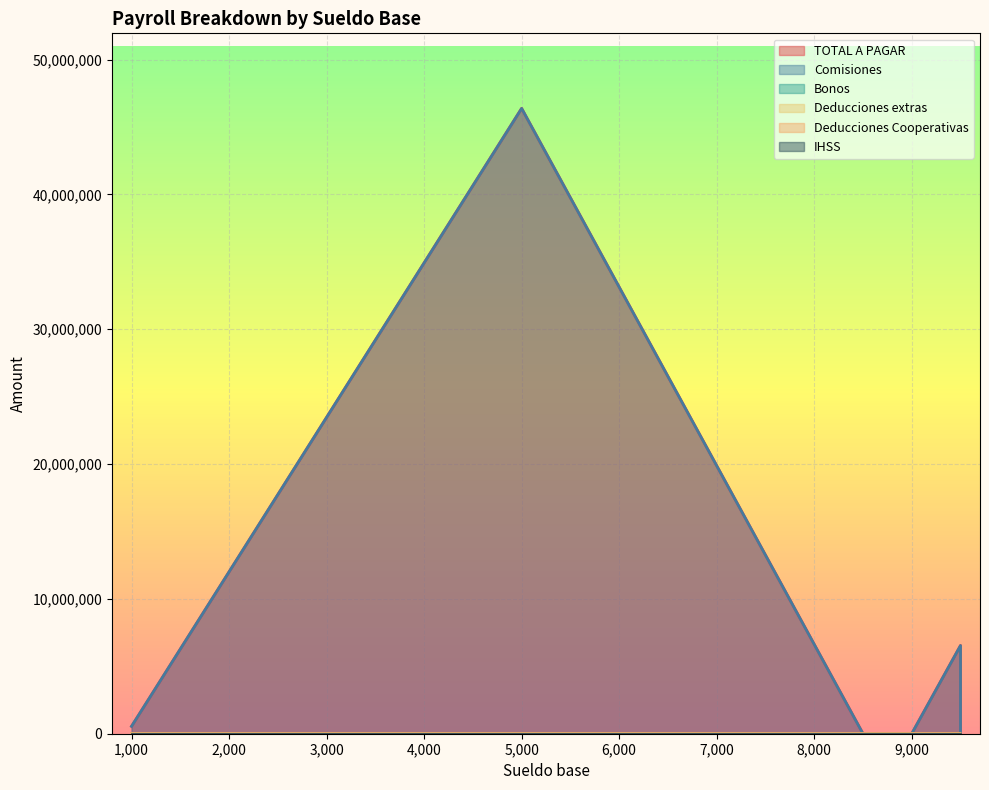

Read the TOTAL A PAGAR value at 9000, to the nearest 100.

10000